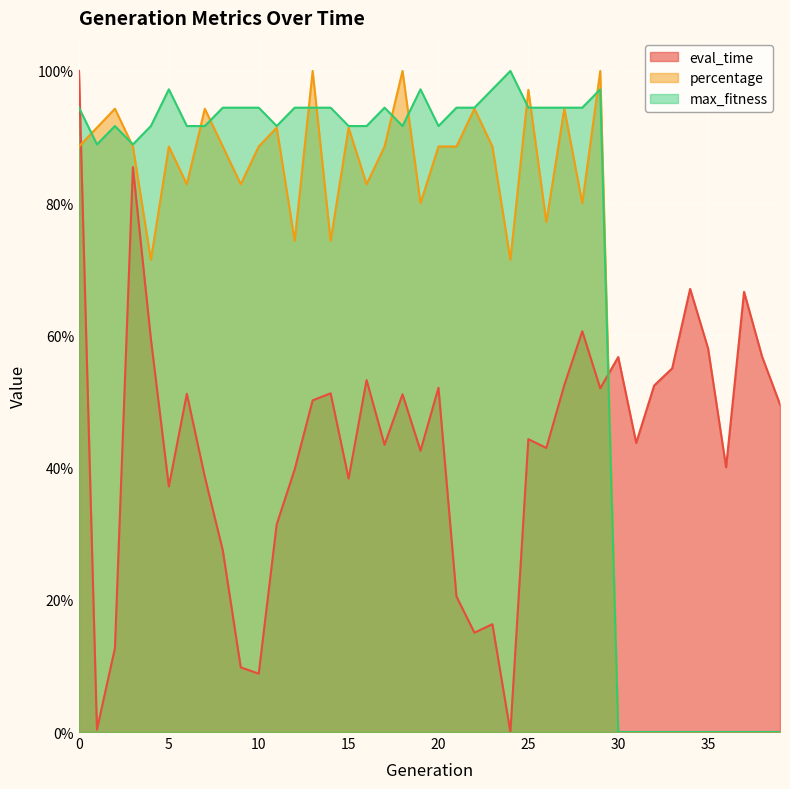

How many interior local valleys does the eval_time series have?

12